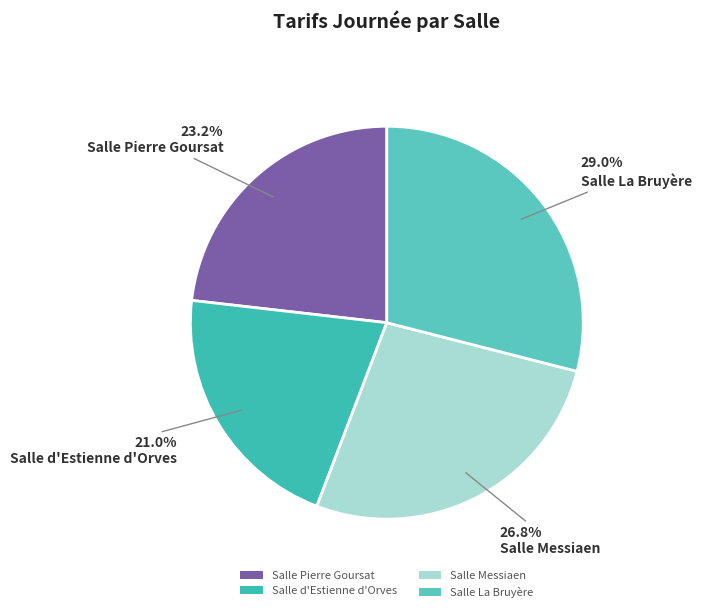

What percentage is the Salle Messiaen slice, to the nearest percent?

27%